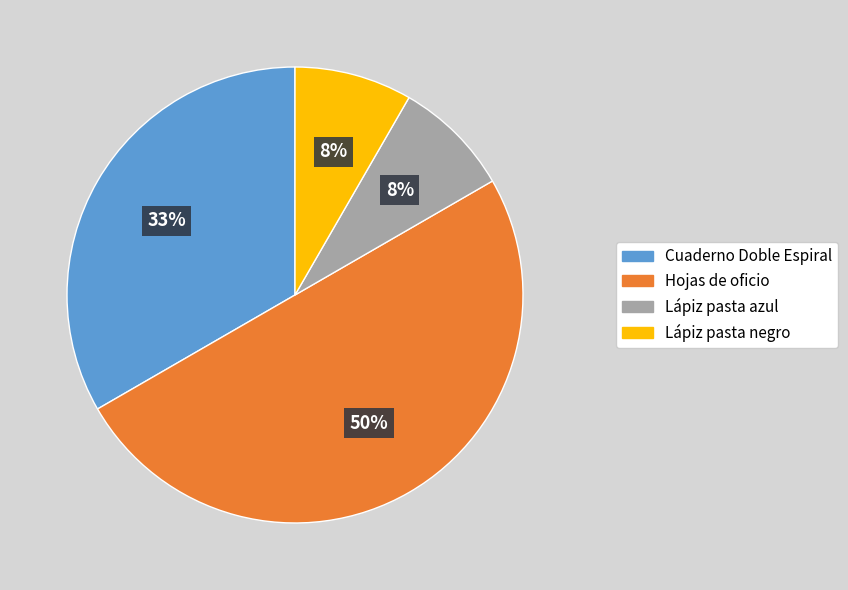

Count the number of slices in the pie.

4